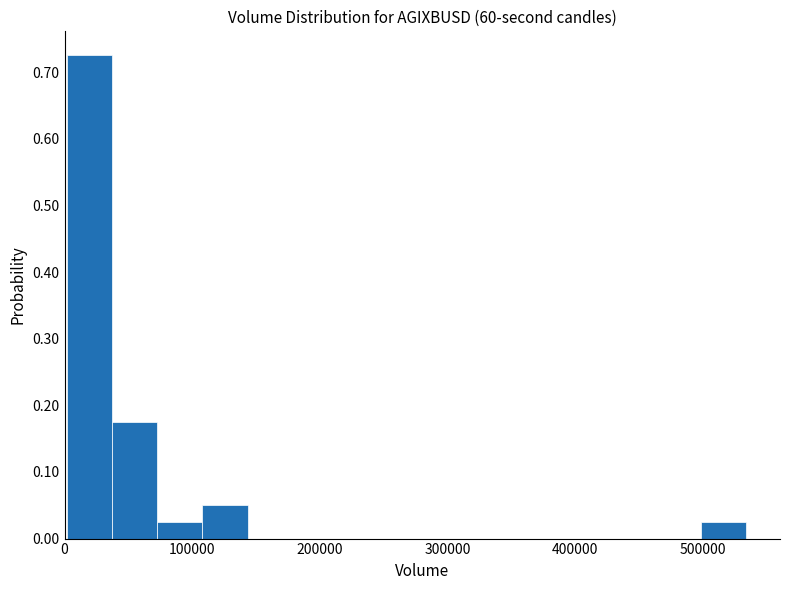

Around what value on the x-axis is the tallest bar? Give the approximate position of its centre, as read against the axis.

20000